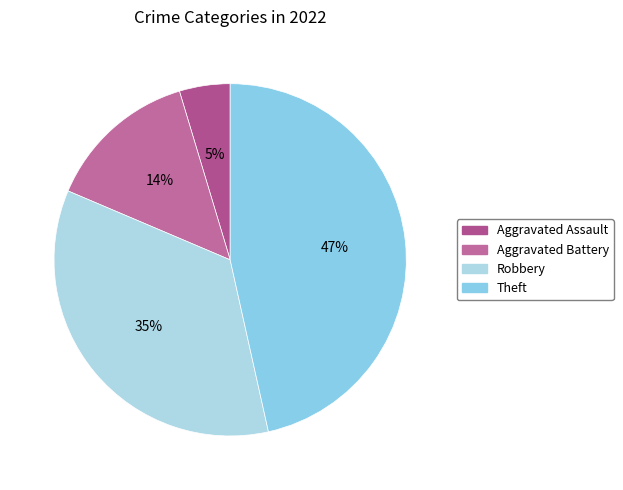

What percentage is the Aggravated Assault slice, to the nearest percent?

5%